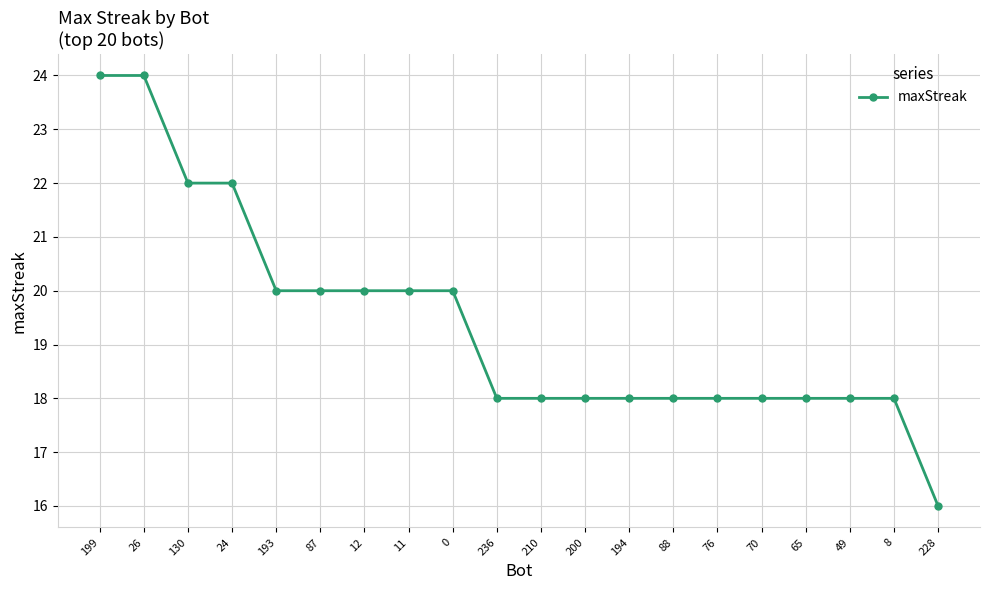

Approximately how many times larger is the value at 193 compared to 24?

0.9